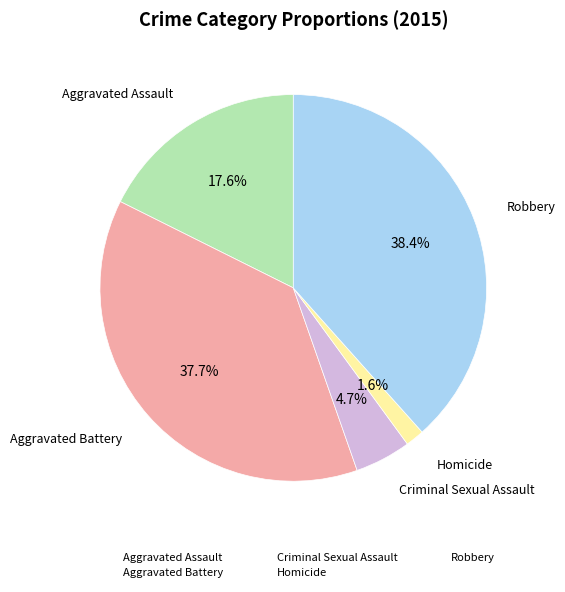

How many segments does this pie chart have?

5